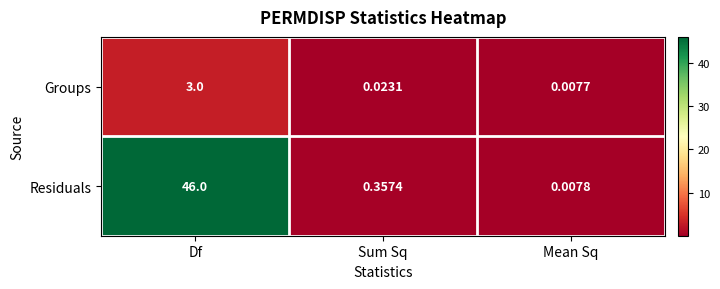

Between Df and Sum Sq, which series saw the biggest shift?

Residuals